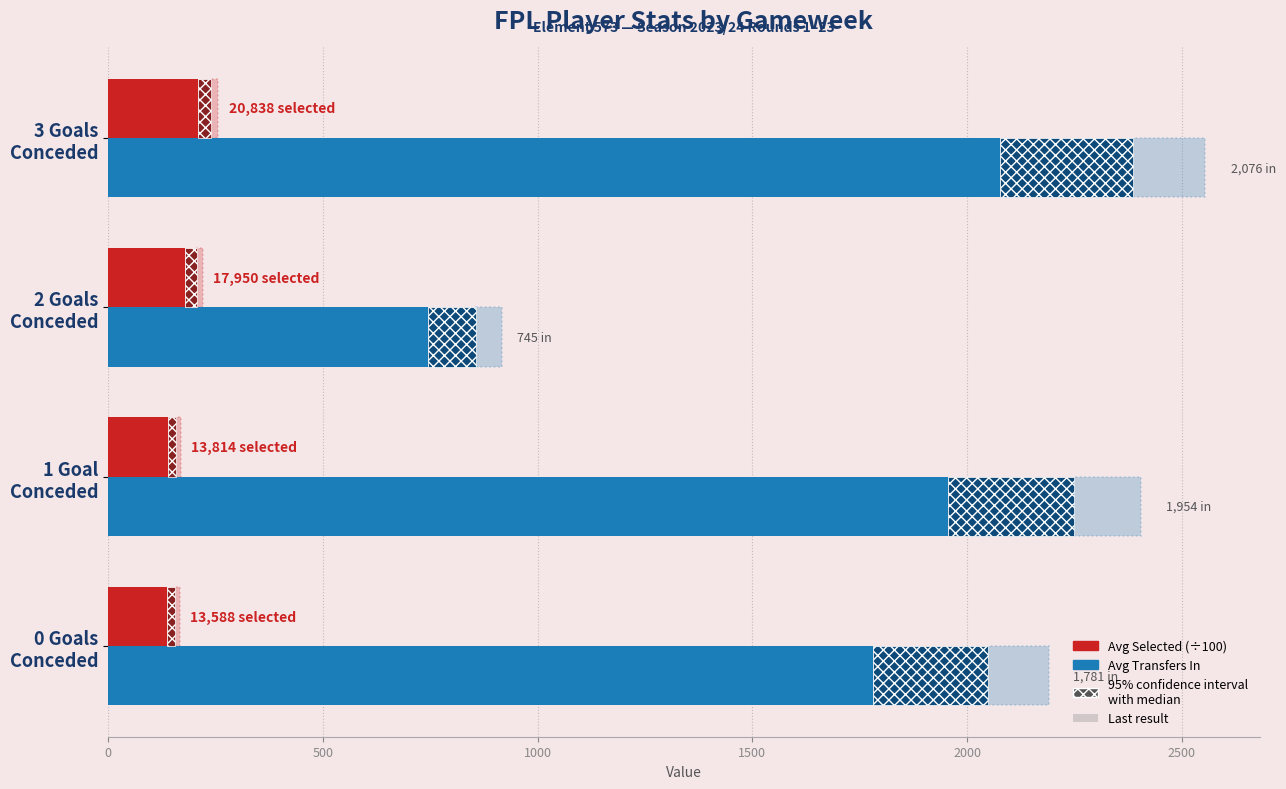

What is the total value across all series at 1 Goal Conceded?

2092.8